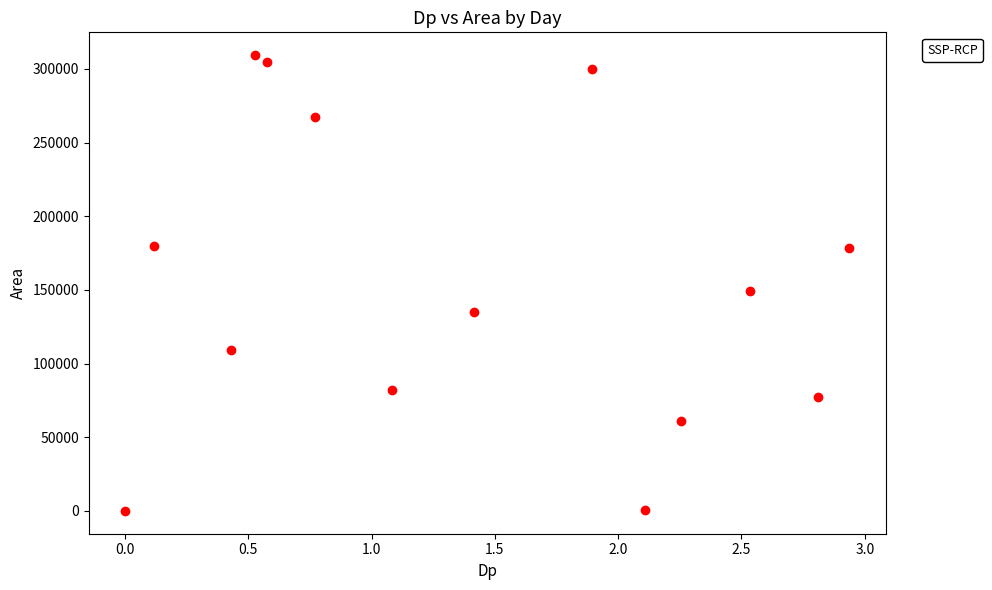

What Y value in the scatter plot is closest to 154687?

149375